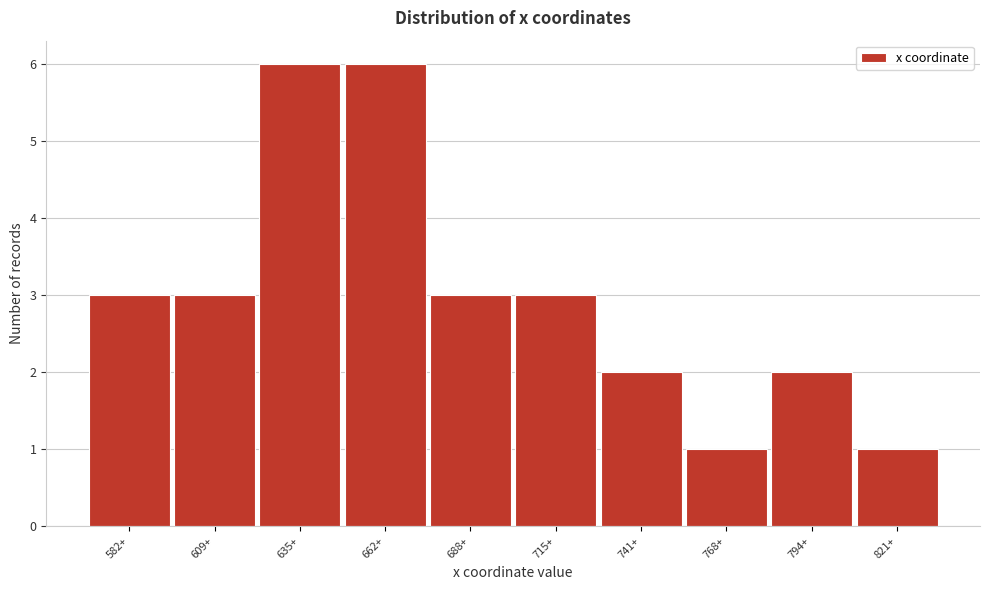

Reading right to left, extract all data points from this chart.

821+=1	794+=2	768+=1	741+=2	715+=3	688+=3	662+=6	635+=6	609+=3	582+=3